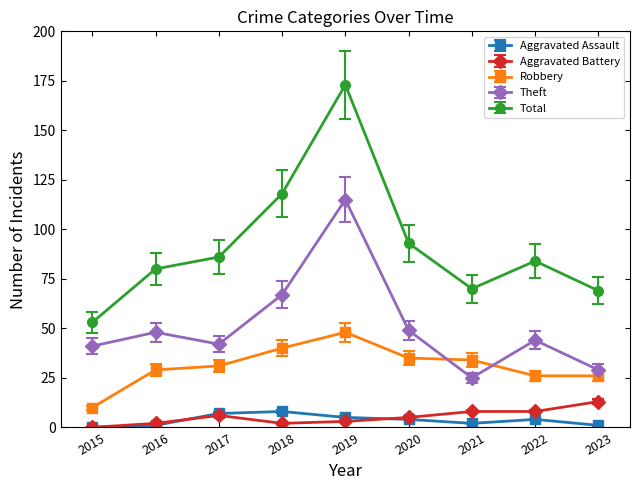

In Theft, how many points are lower than both neighbors (excluding endpoints)?

2